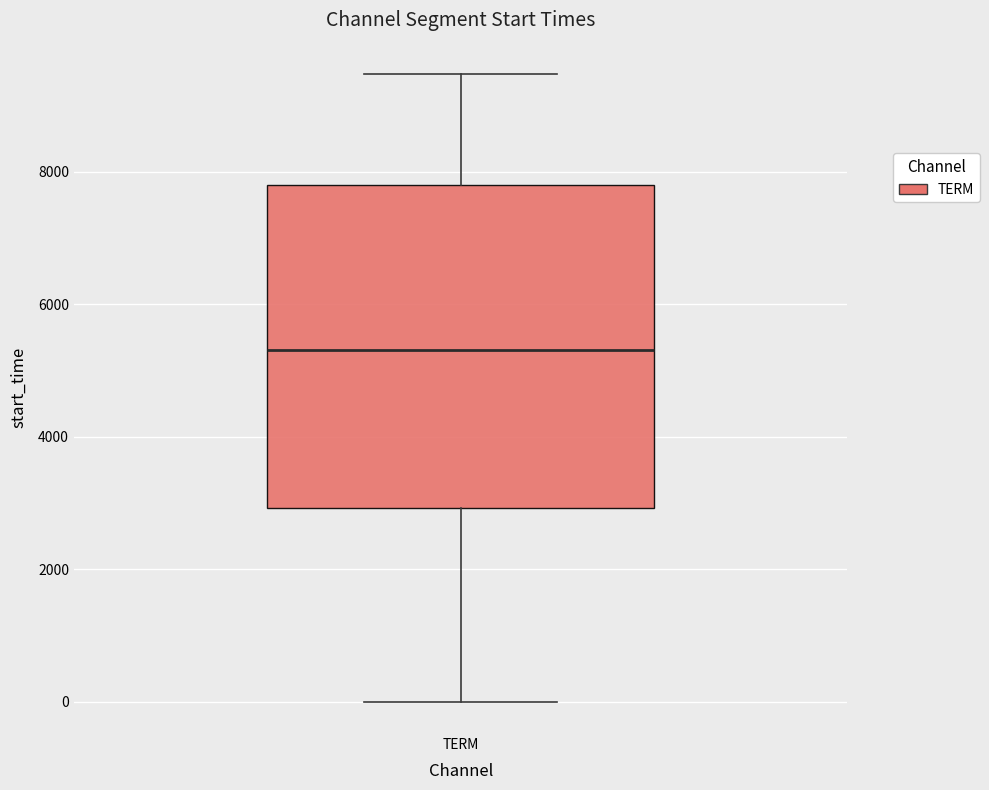

Where does the lower whisker of the box for TERM end on the y-axis? The values are not printed on the chart, so give them approximately, as read against the axis.

0